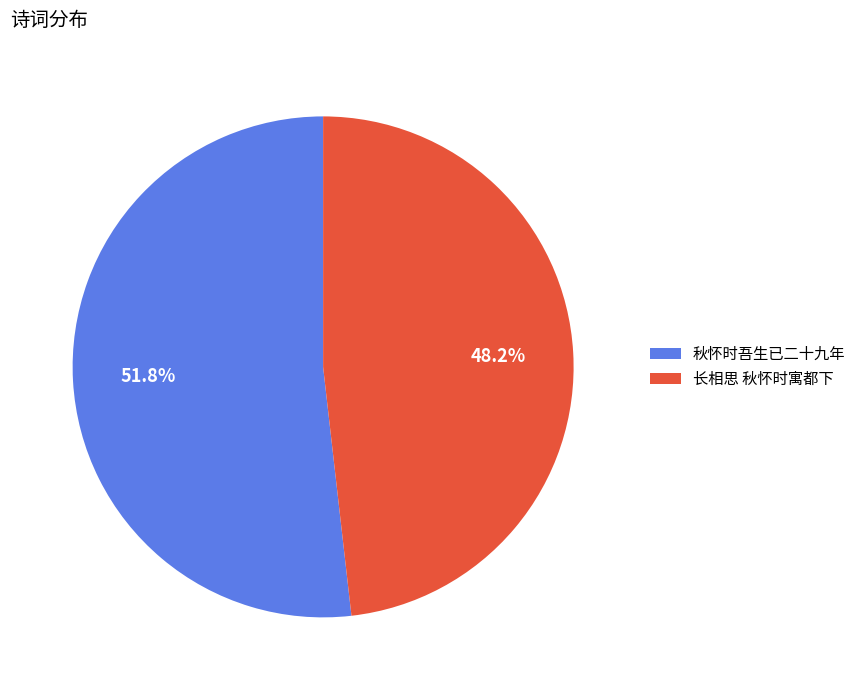

What is the majority slice?

秋怀时吾生已二十九年